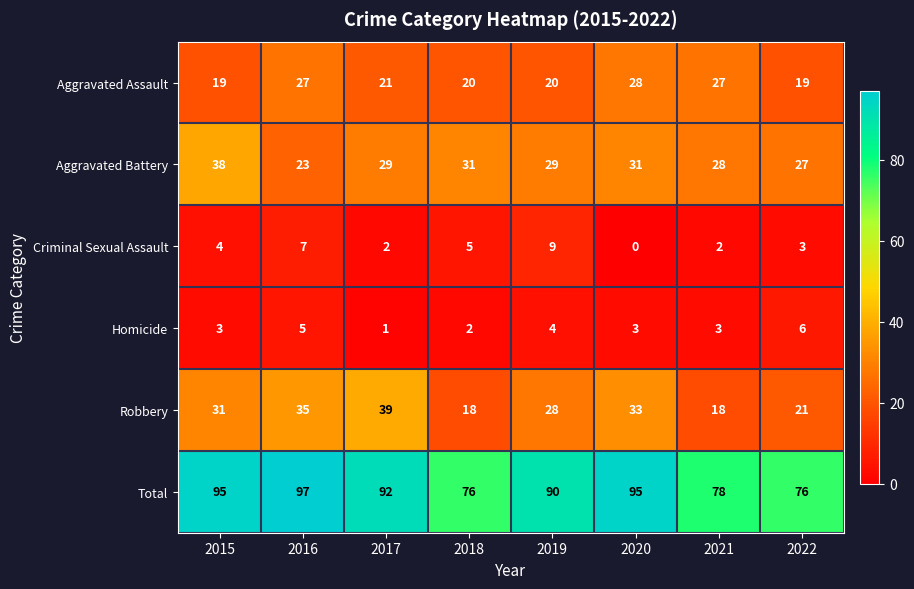

What is the average value of the Total series?

87